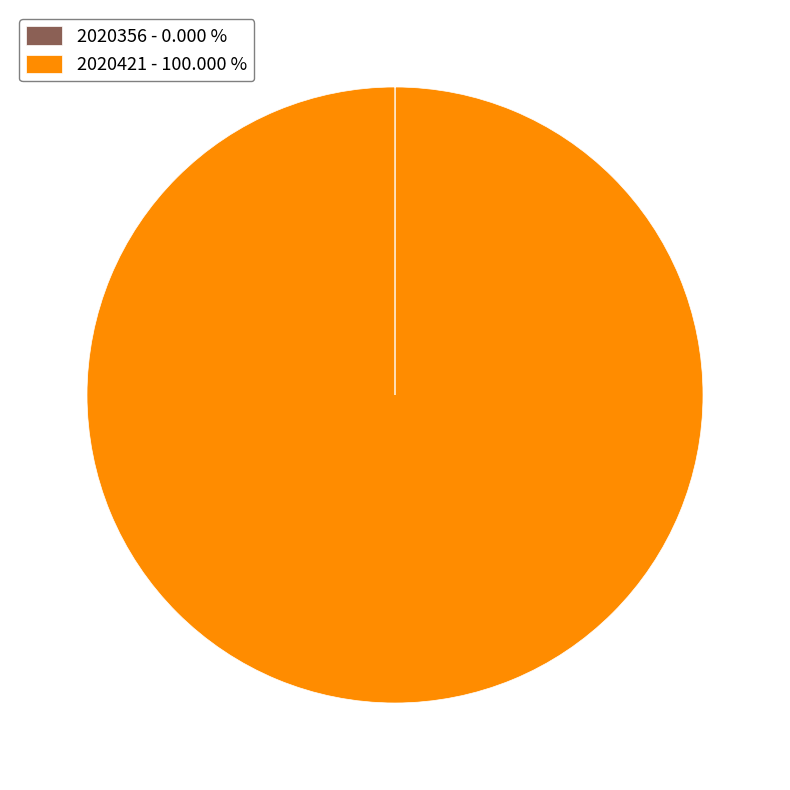

Is there a majority slice in this chart?

Yes